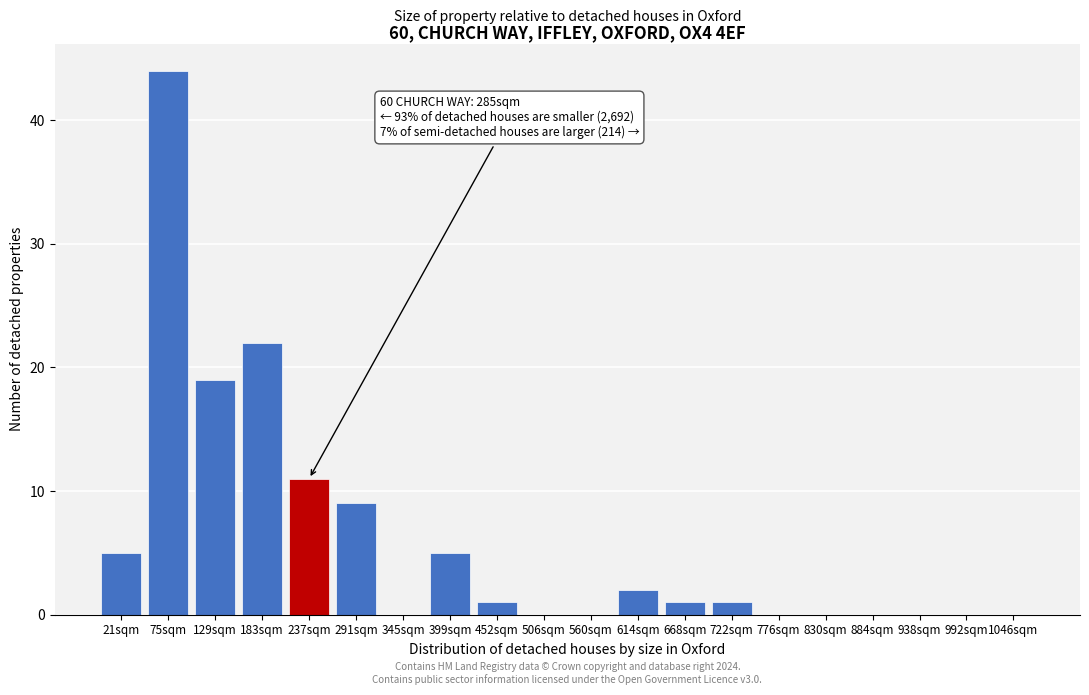

Reading left to right, transcribe all the data shown in this chart.

21sqm=5	75sqm=44	129sqm=19	183sqm=22	237sqm=11	291sqm=9	345sqm=0	399sqm=5	452sqm=1	506sqm=0	560sqm=0	614sqm=2	668sqm=1	722sqm=1	776sqm=0	830sqm=0	884sqm=0	938sqm=0	992sqm=0	1046sqm=0